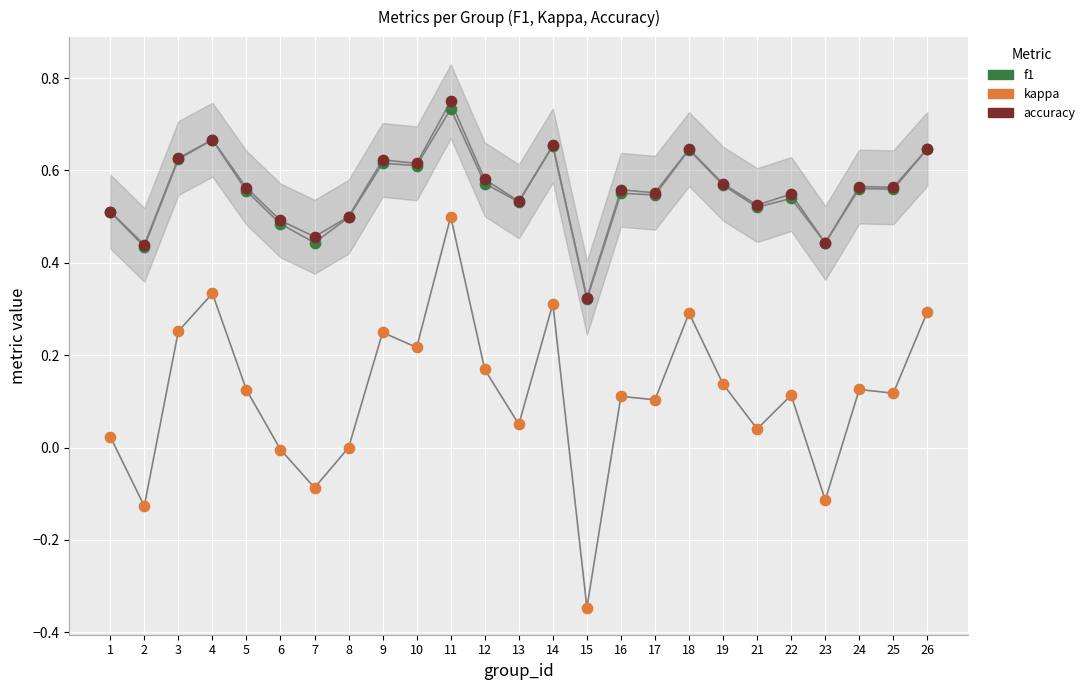

Which series has the widest spread of Y values?

kappa